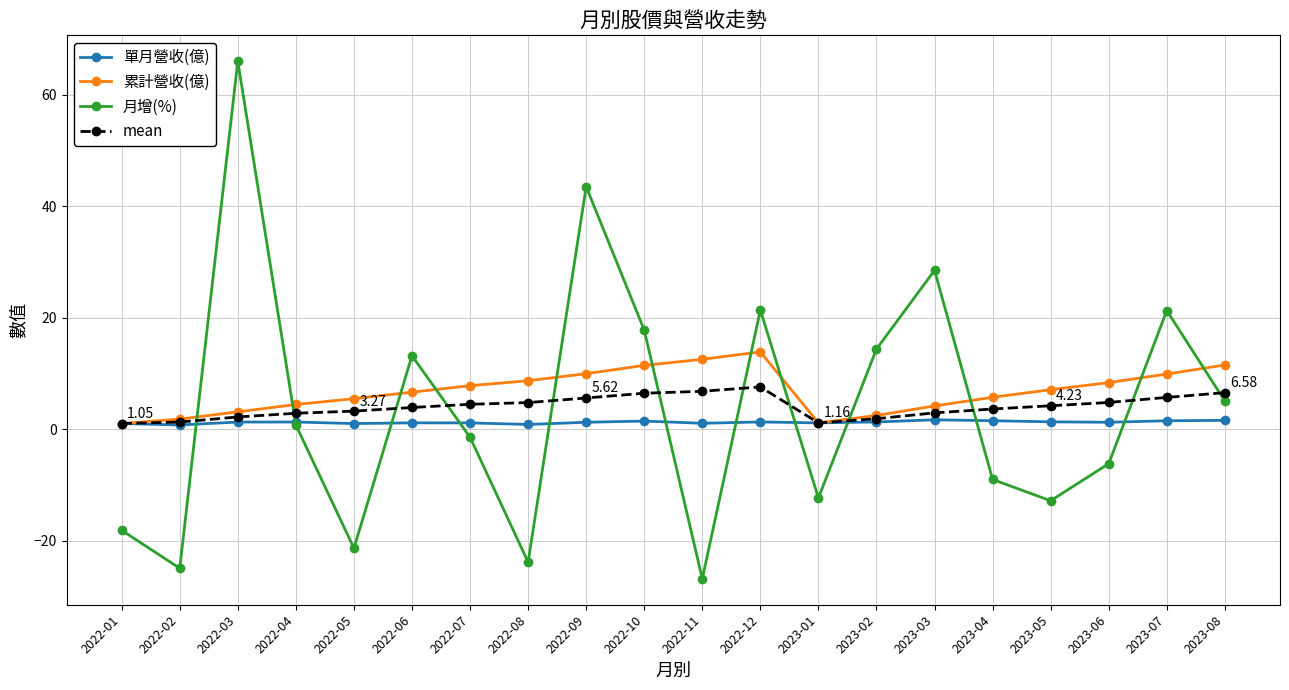

What is the label of the 15th point from the right?

2022-06